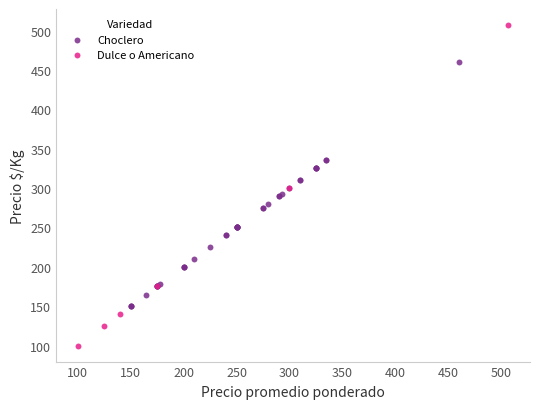

Which series has the largest Y range (max minus min)?

Dulce o Americano